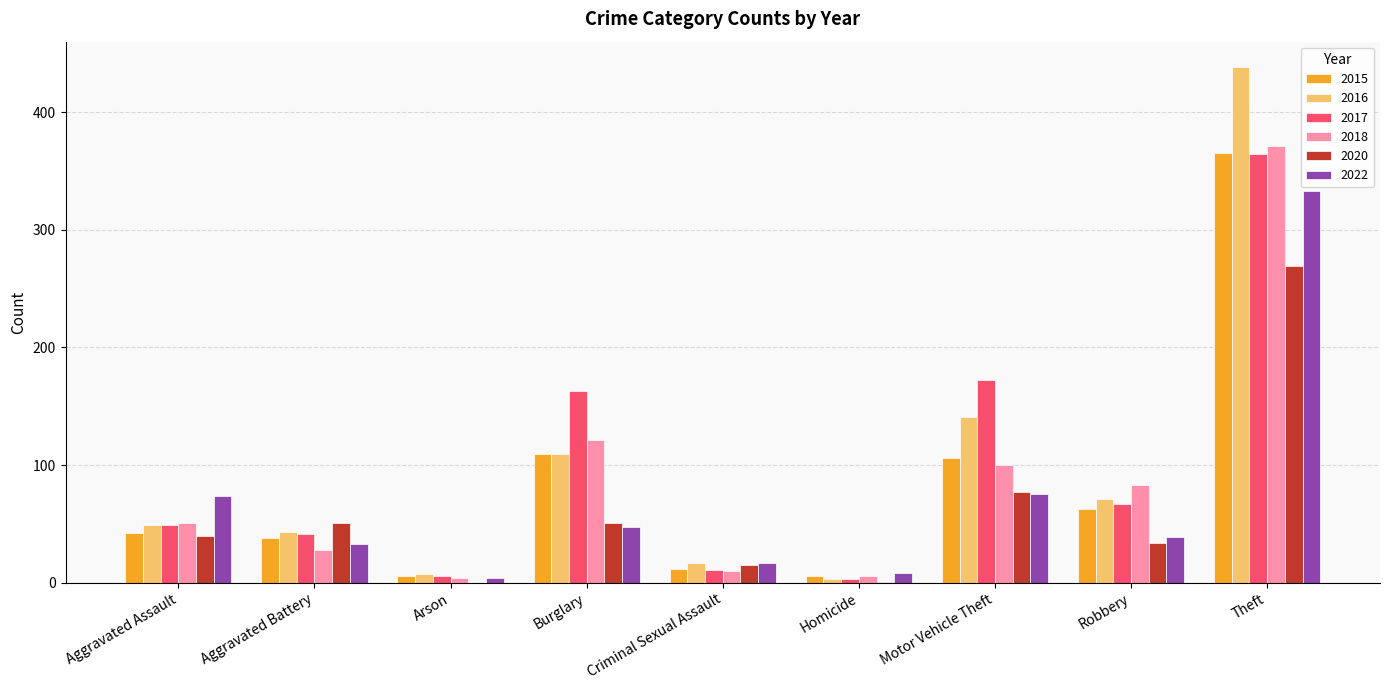

The 2022 series shows 39 at Robbery. True or false?

True